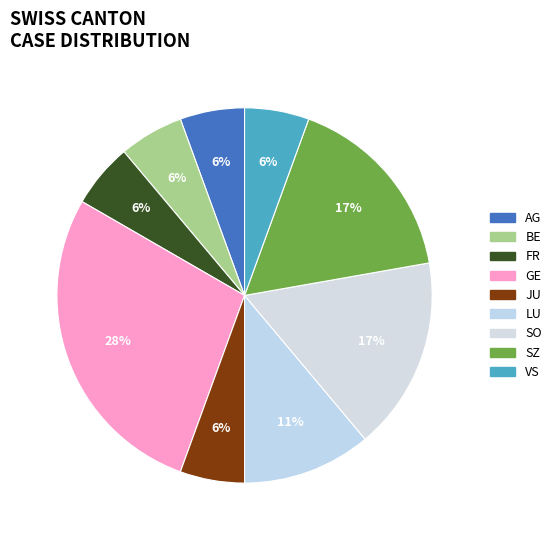

How many slices are in this pie chart?

9